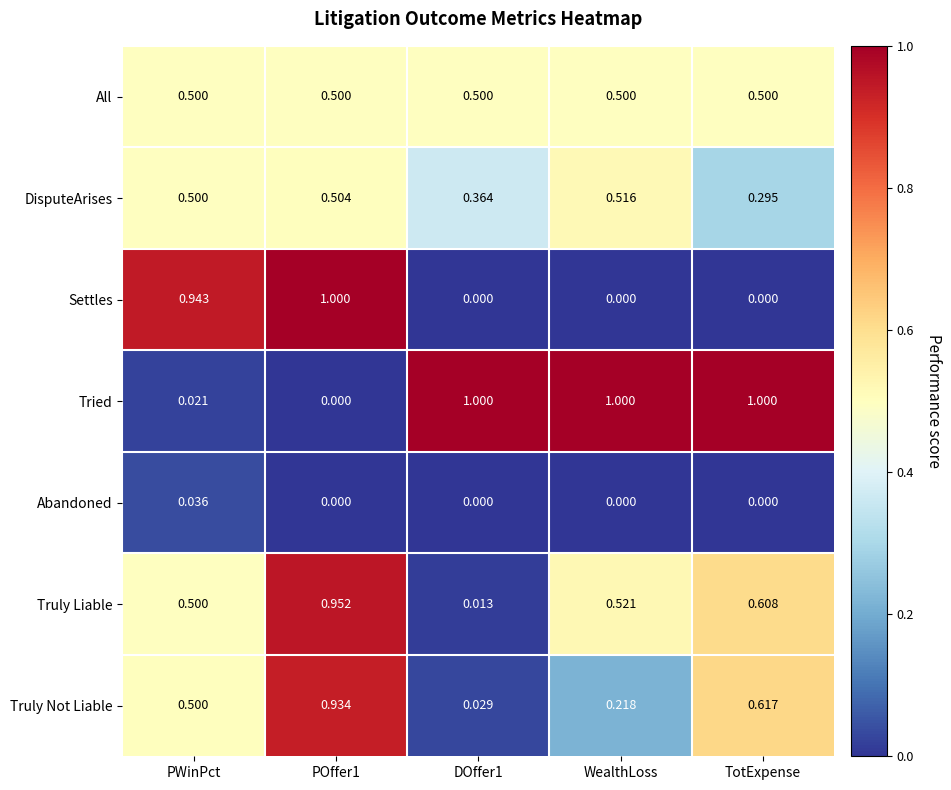

Which series changed the most between DOffer1 and WealthLoss?

Truly Liable